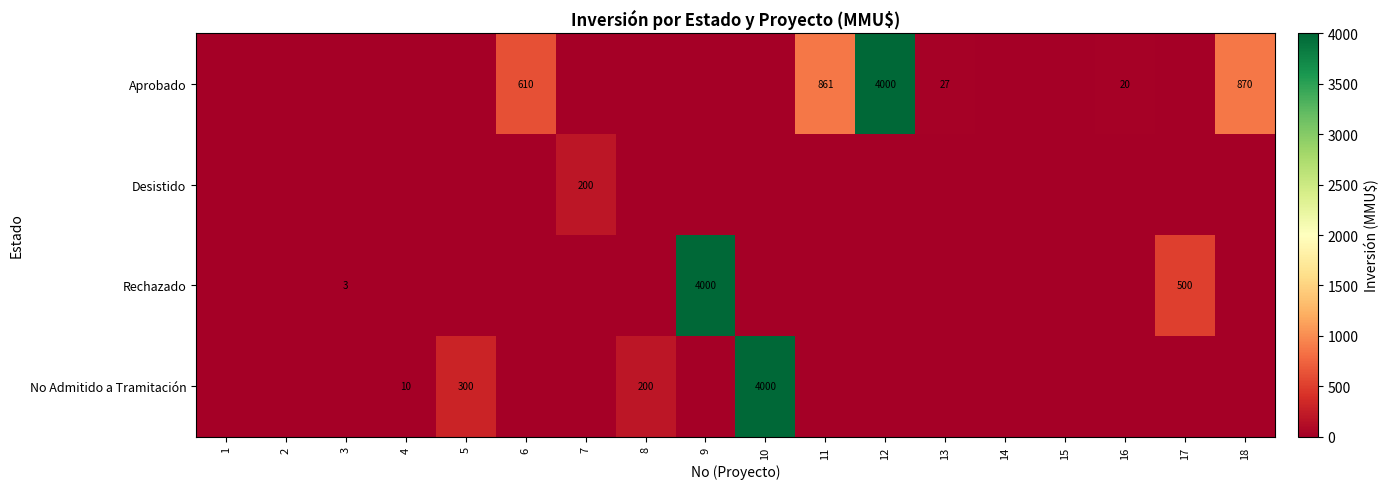

What is the difference between the Aprobado values at 18 and 11?

9